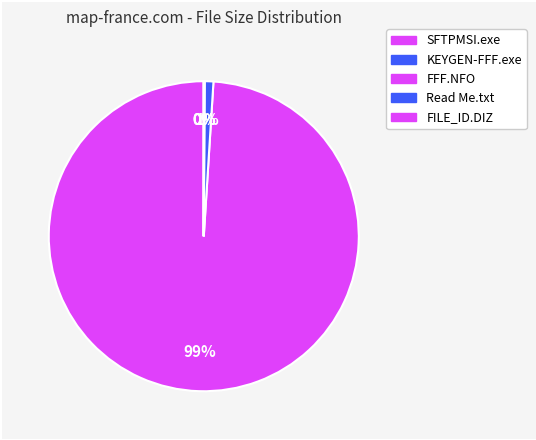

Is the sum of FILE_ID.DIZ and FFF.NFO greater than half?

No